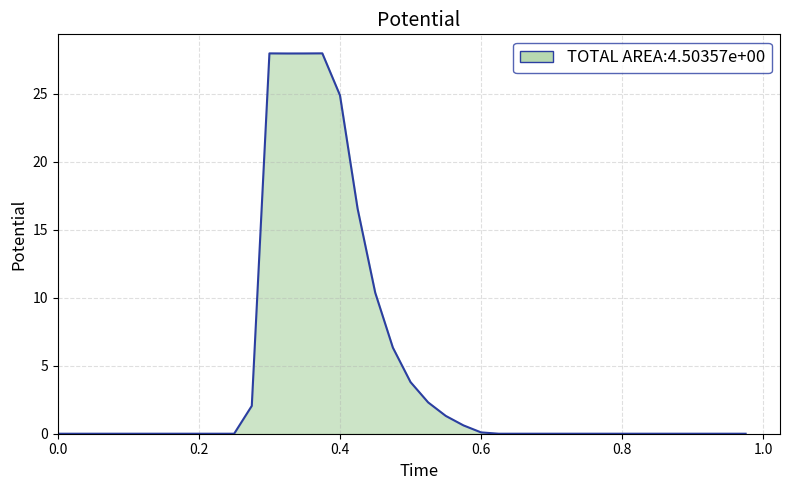

How many categories are shown in the chart?

40